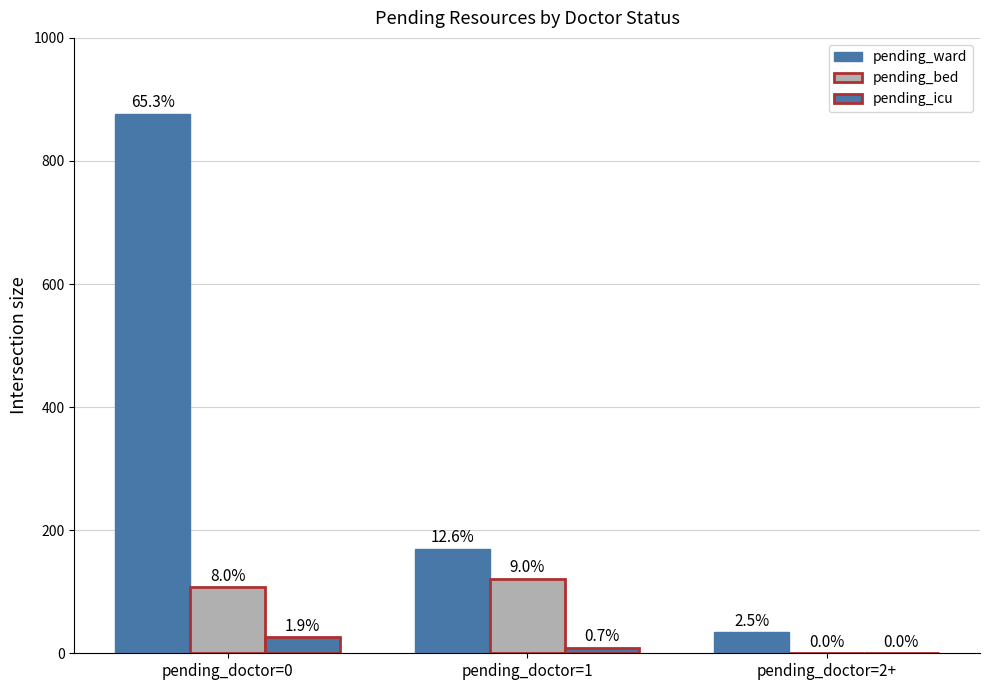

How many pending_icu values are between 0 and 26?

3